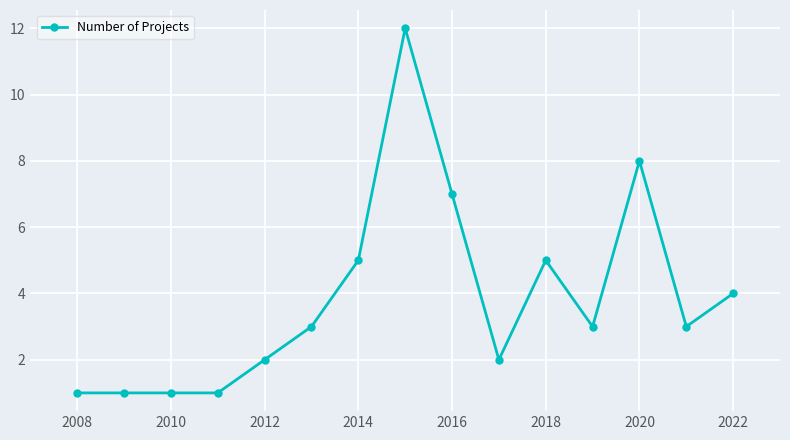

What is the value of the 6th point from the left?

3